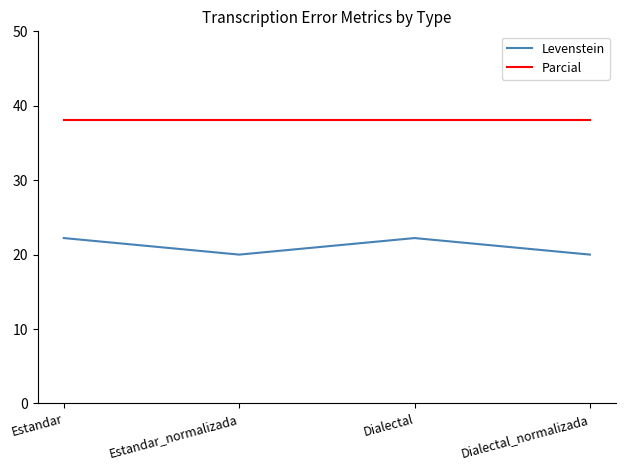

Rank the series by their average value, from highest to lowest.

Parcial, Levenstein